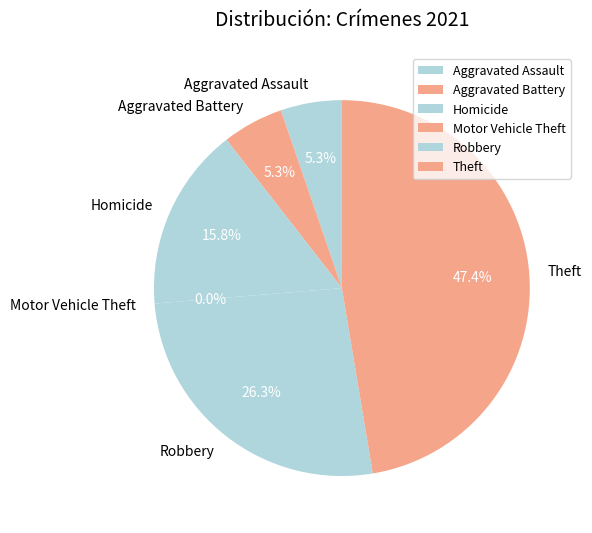

To the nearest percent, what is the combined percentage of Aggravated Assault and Theft?

53%